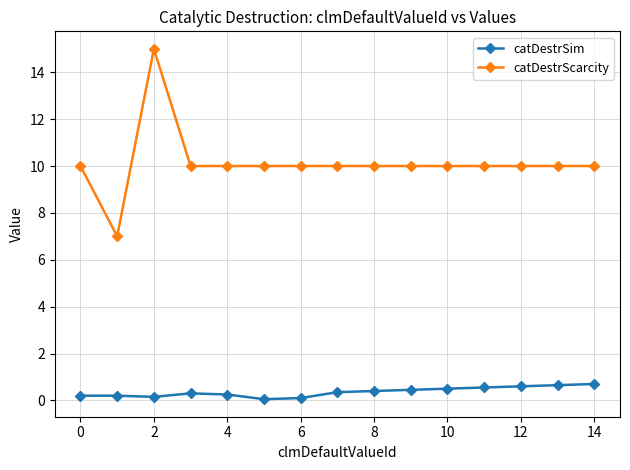

At how many categories does at least one series exceed 6?

15